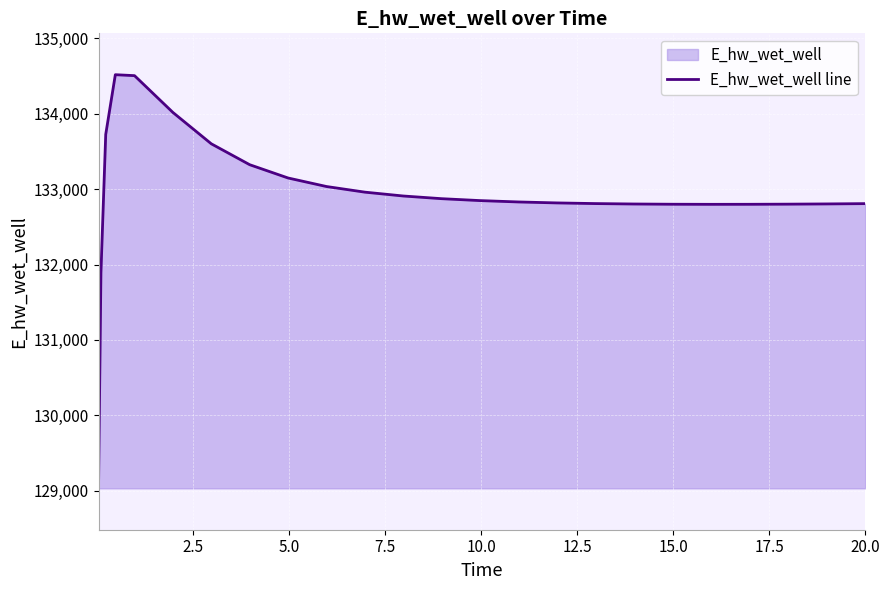

How many lines are shown in the chart?

1